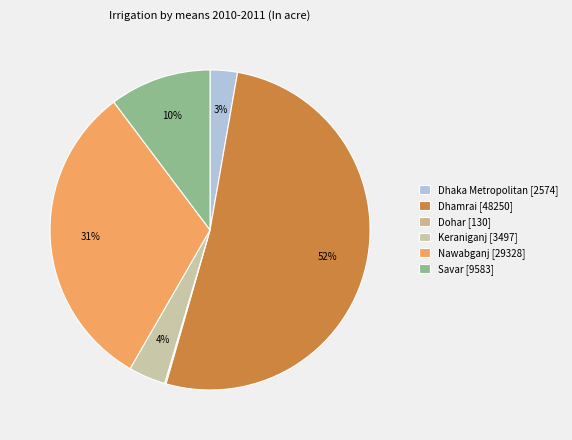

To the nearest percent, what portion does Dhaka Metropolitan represent?

3%